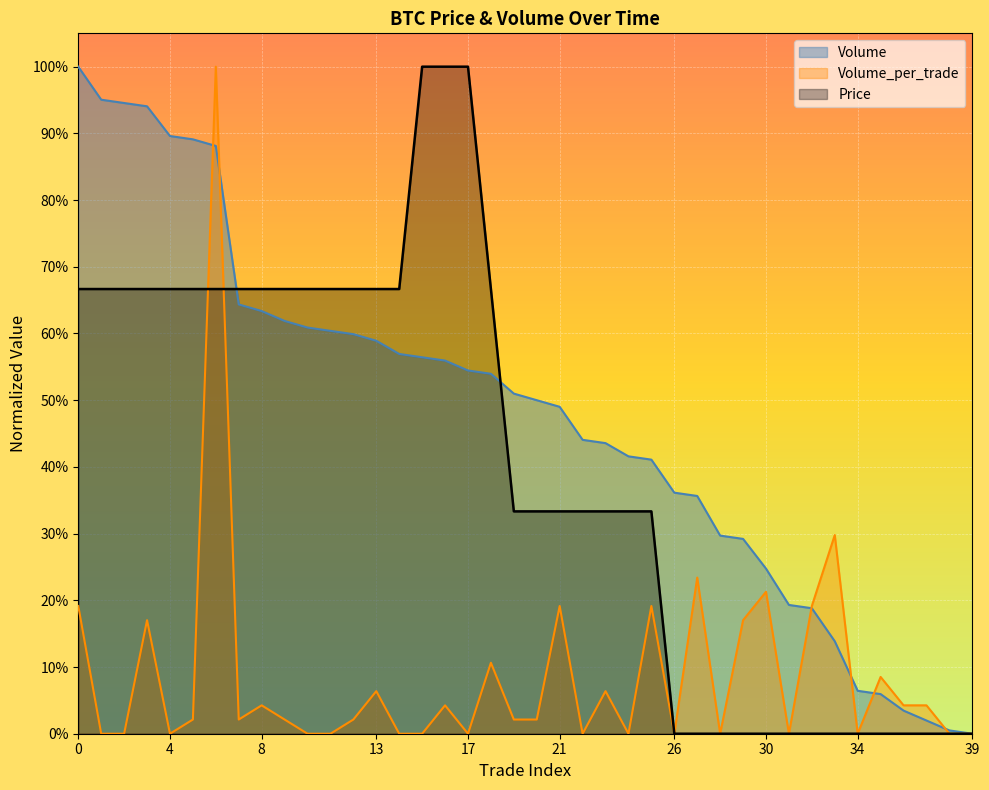

The Price series shows 1.1 at 1. True or false?

False